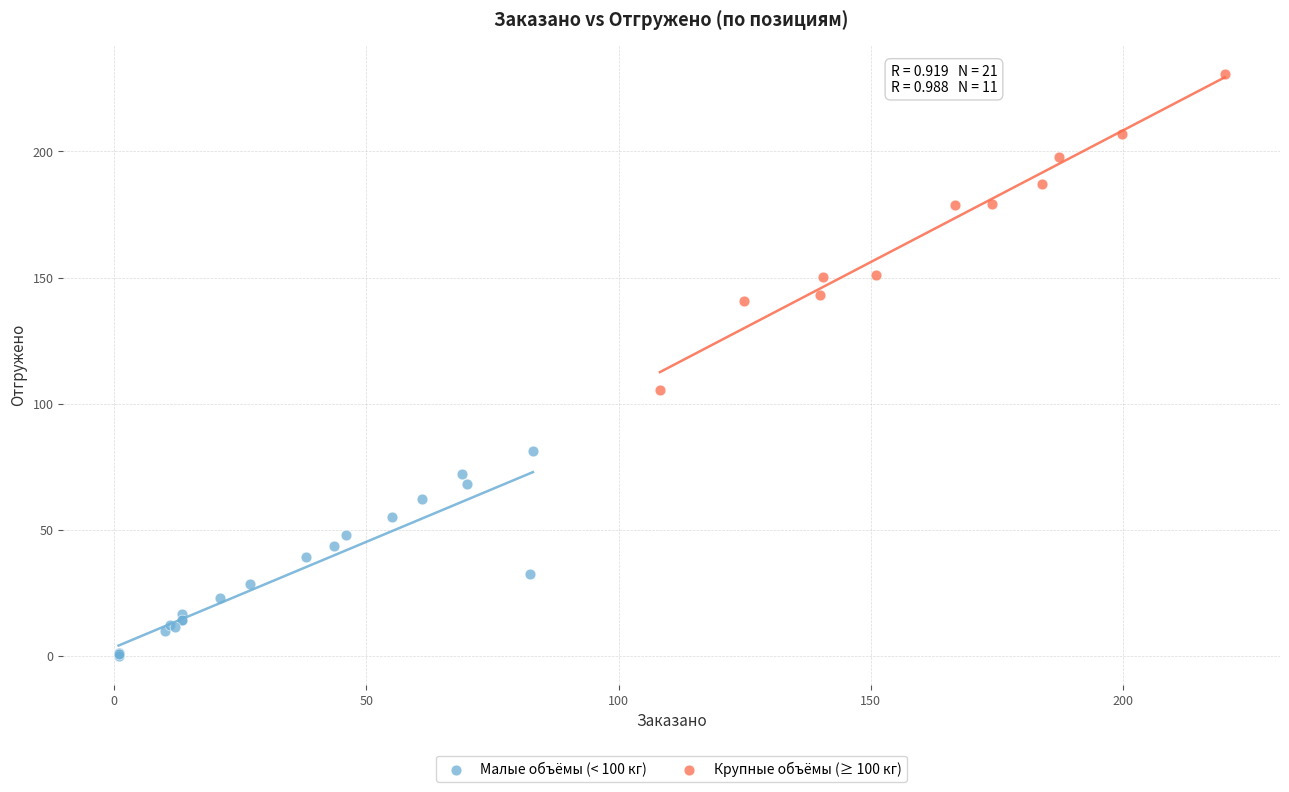

Which series has the widest spread of Y values?

Крупные объёмы (≥ 100 кг)